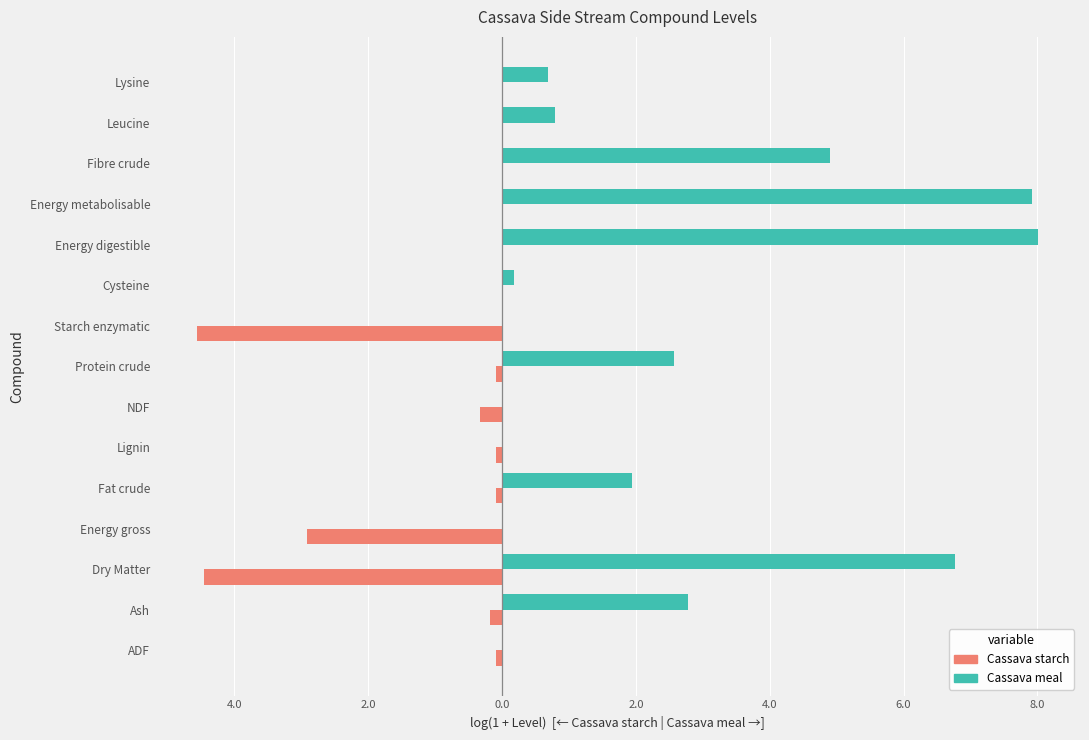

What are all the series names shown in the legend?

Cassava starch, Cassava meal